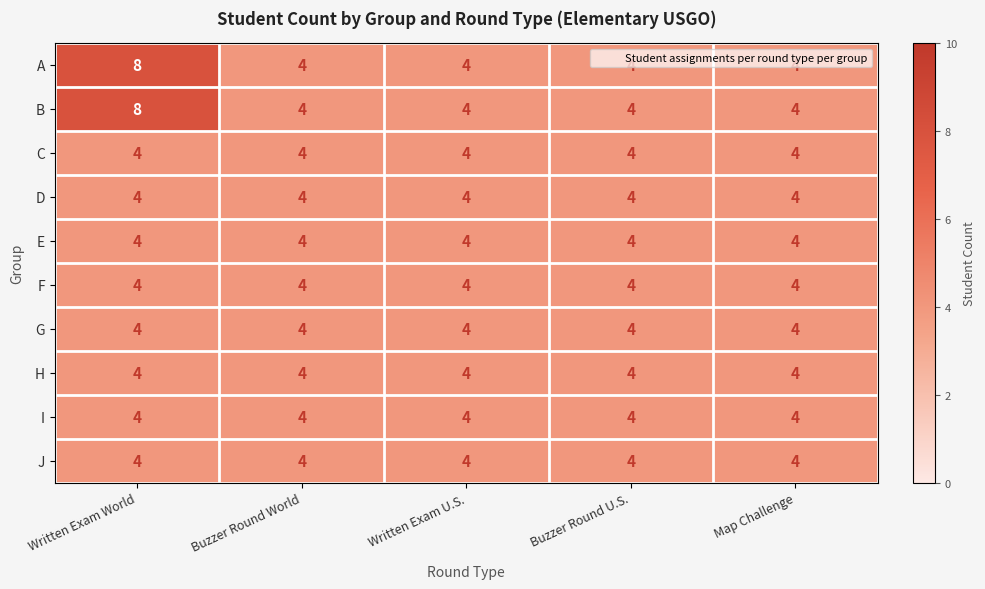

Is it true that C equals 1 at Written Exam U.S.?

False